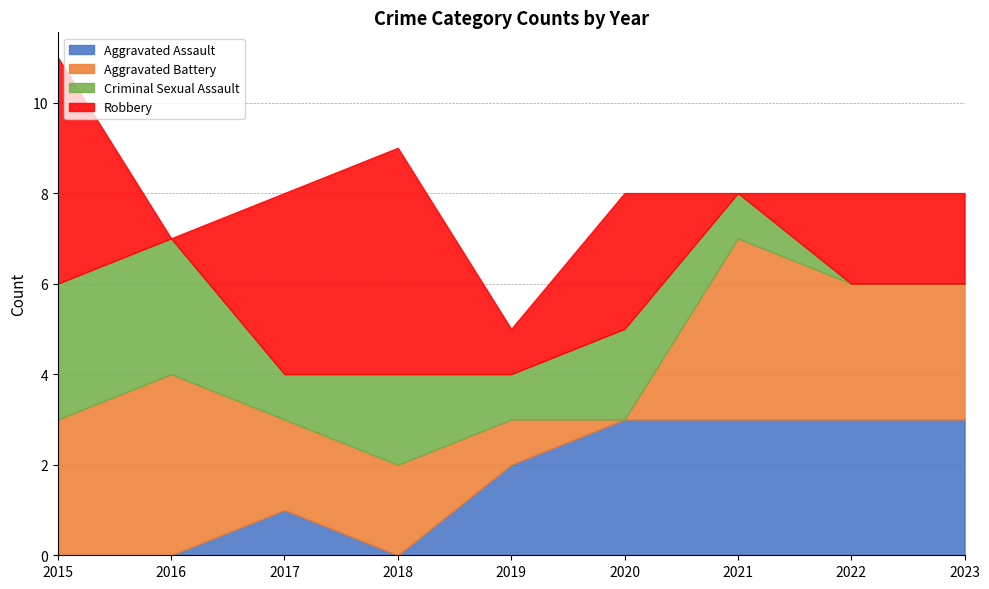

Where is the first local maximum for Criminal Sexual Assault?

2018